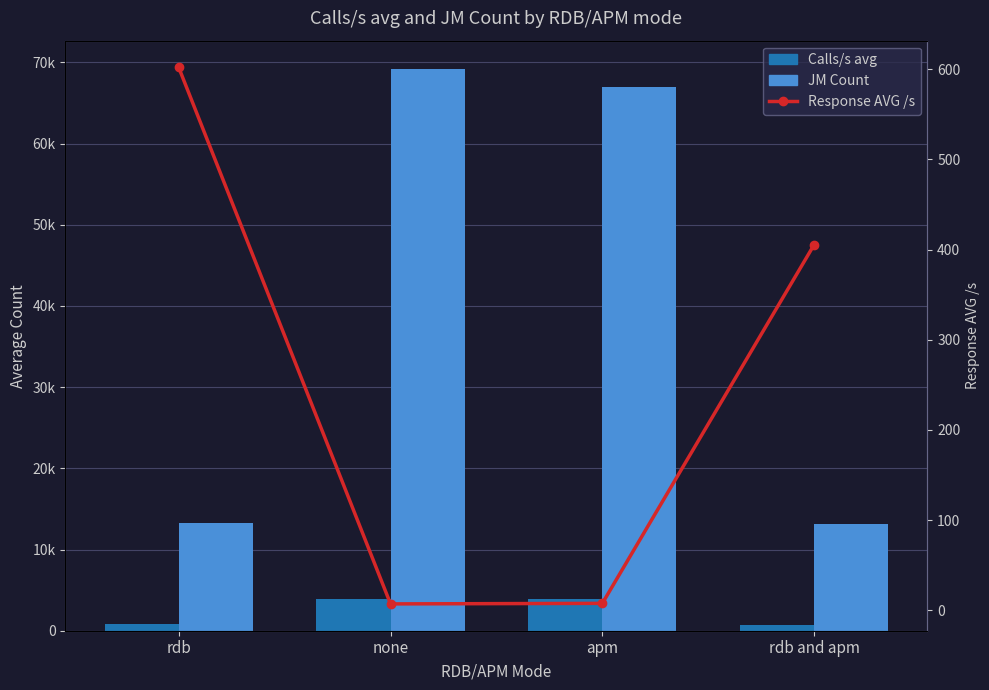

What is the label of the 1st bar from the right?

rdb and apm